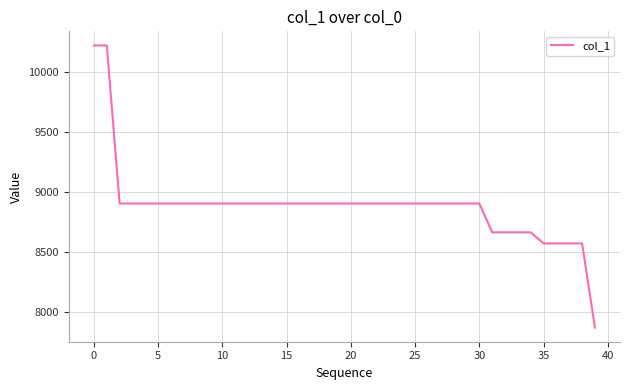

What is the difference between the maximum and minimum values?

2345.7